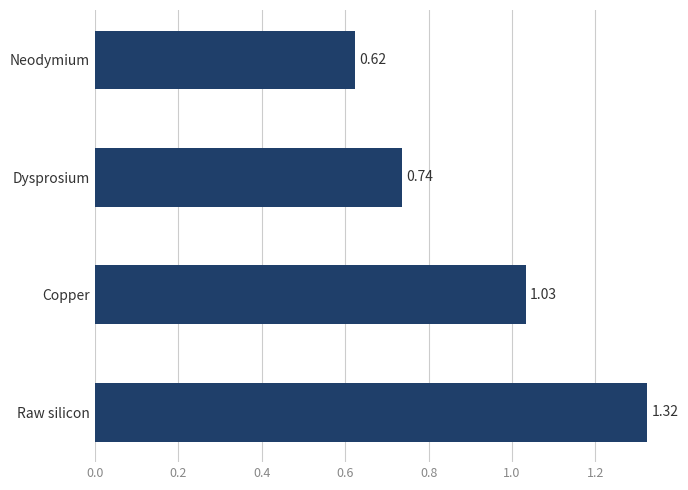

Does the chart contain stacked bars?

No